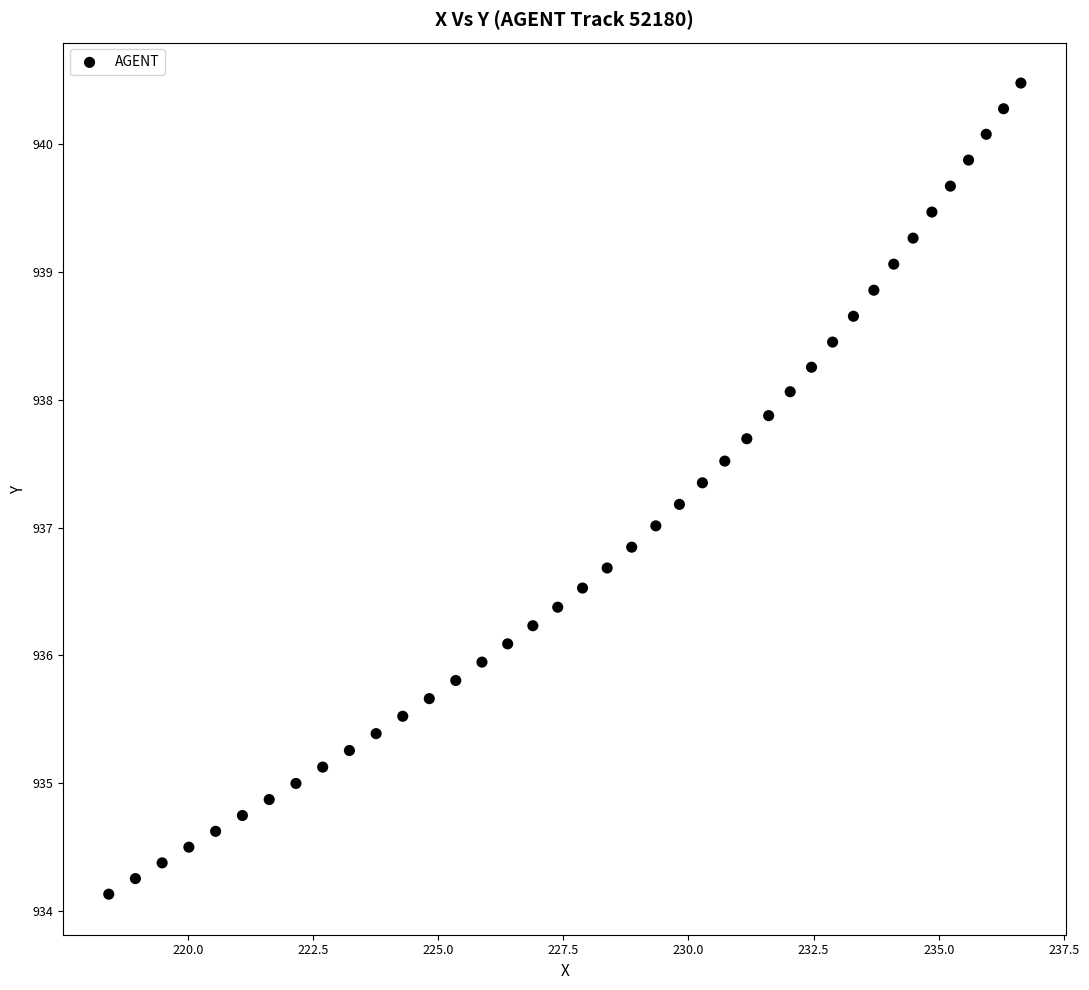

What is the range of Y values (max minus min)?

6.4